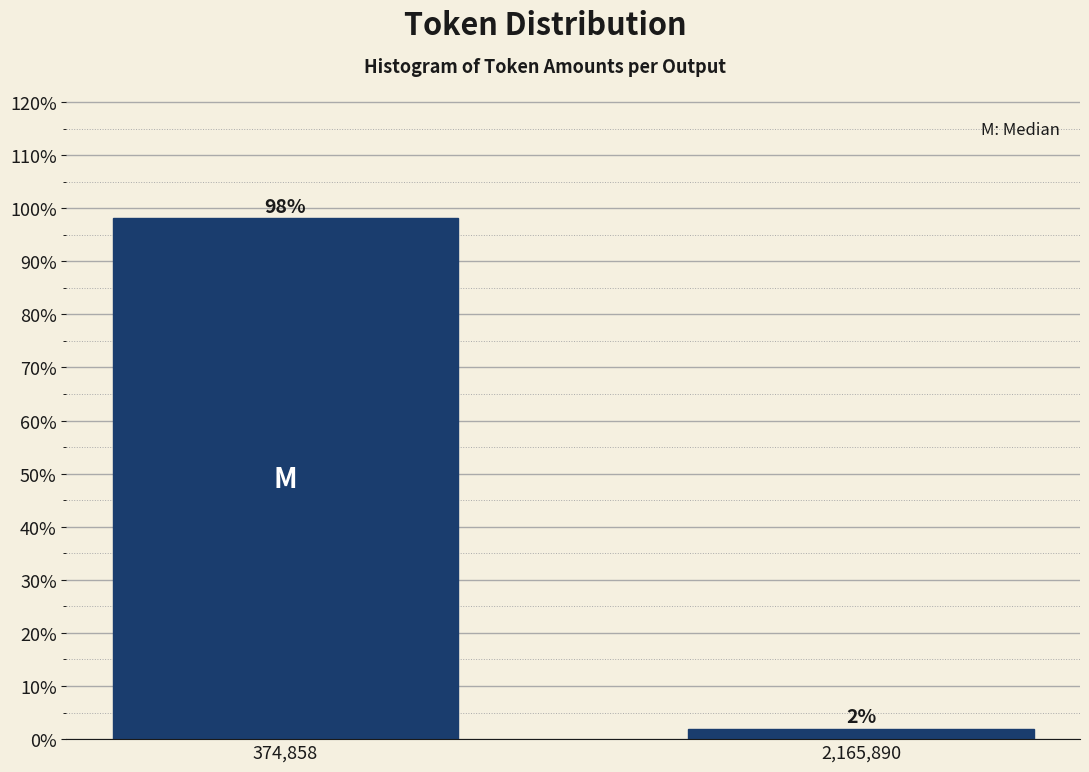

Is it true that the value at 374,858 is 98.1?

True